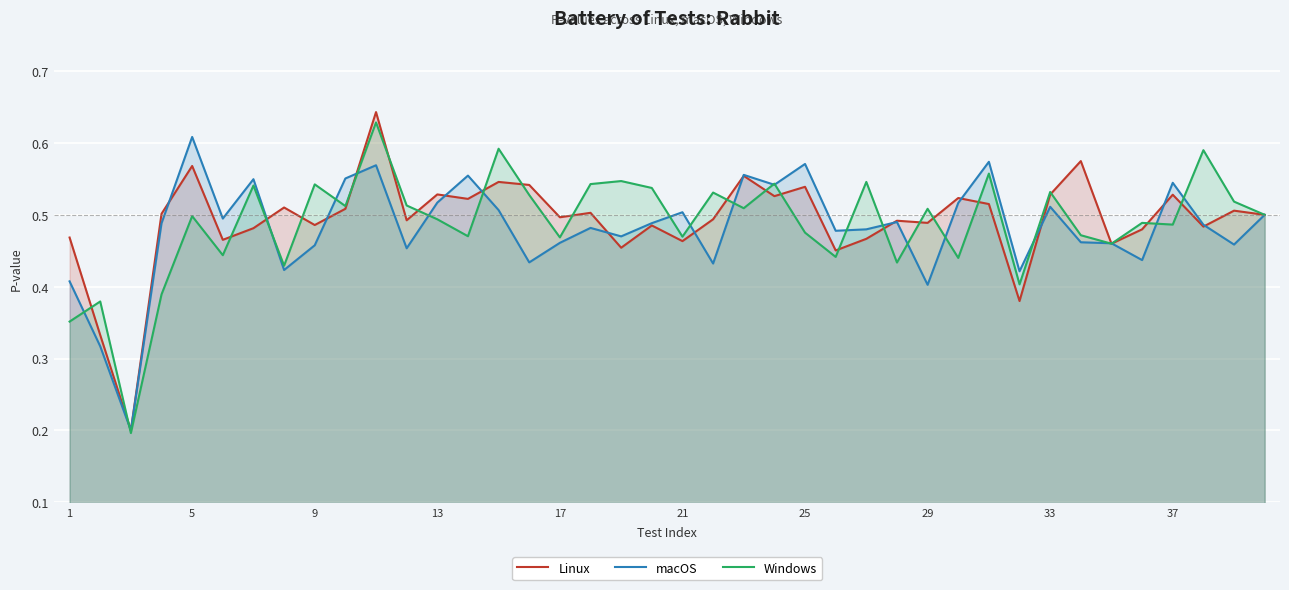

What is the total value across all series at 29?

1.4